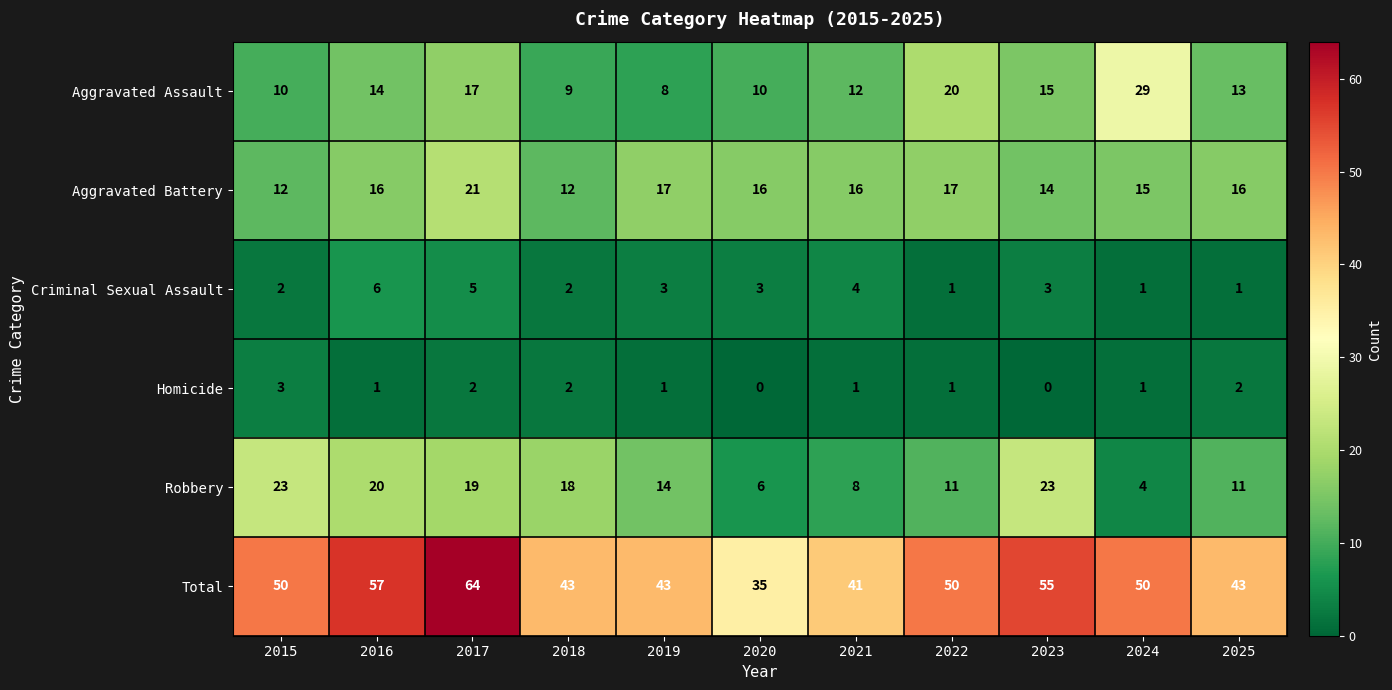

Where does the Aggravated Assault series first go above 13?

2016